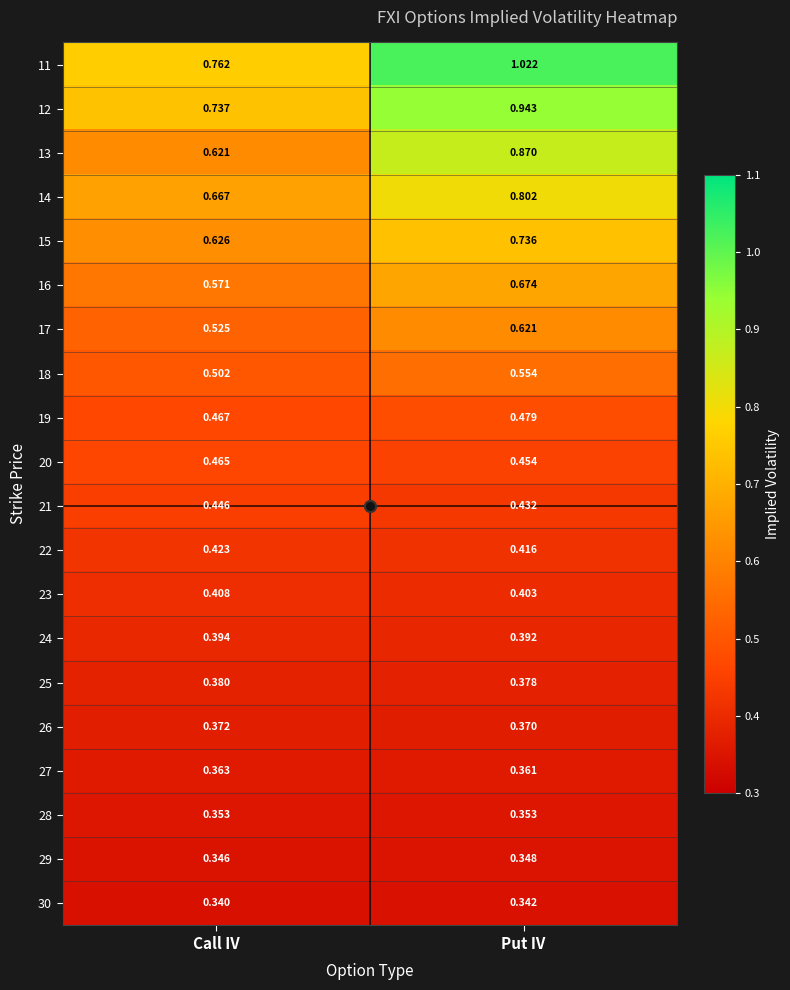

List the labels in order of 17 value, smallest first.

Call IV, Put IV